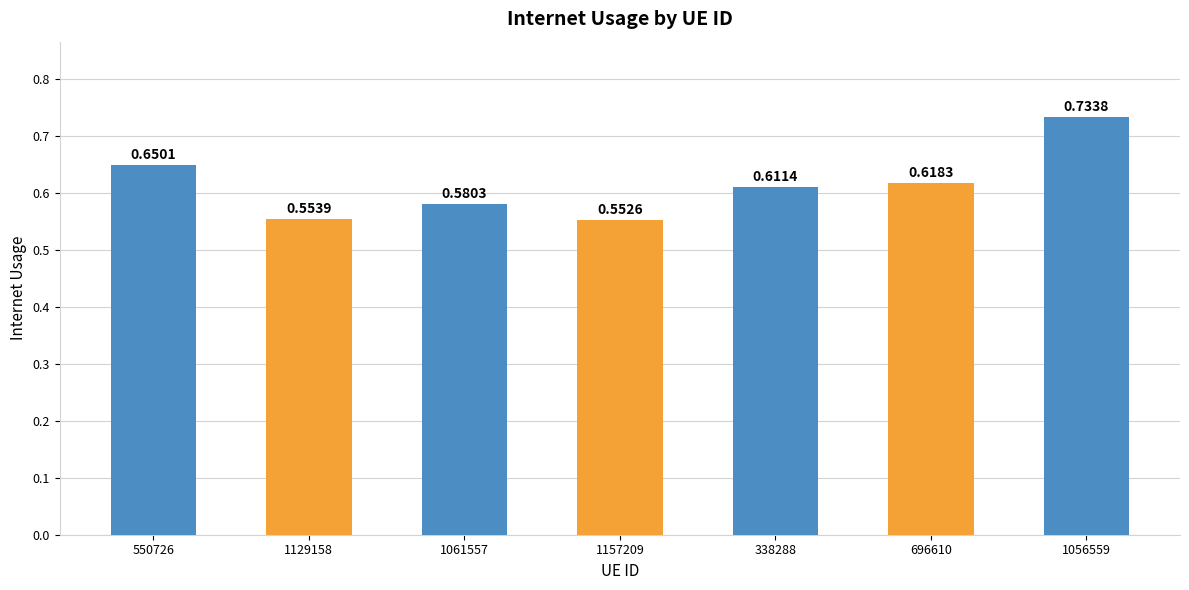

Between 696610 and 1061557, which is larger?

696610